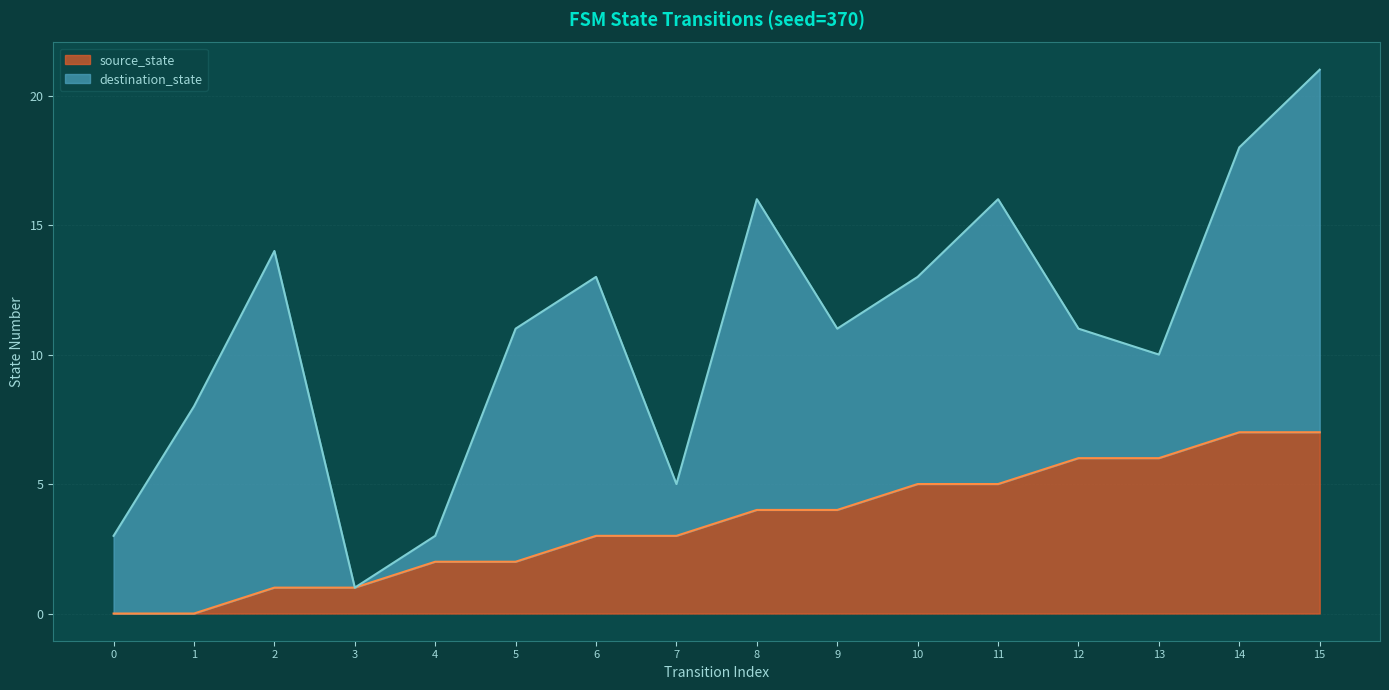

What is the highest value of the source_state series?

7